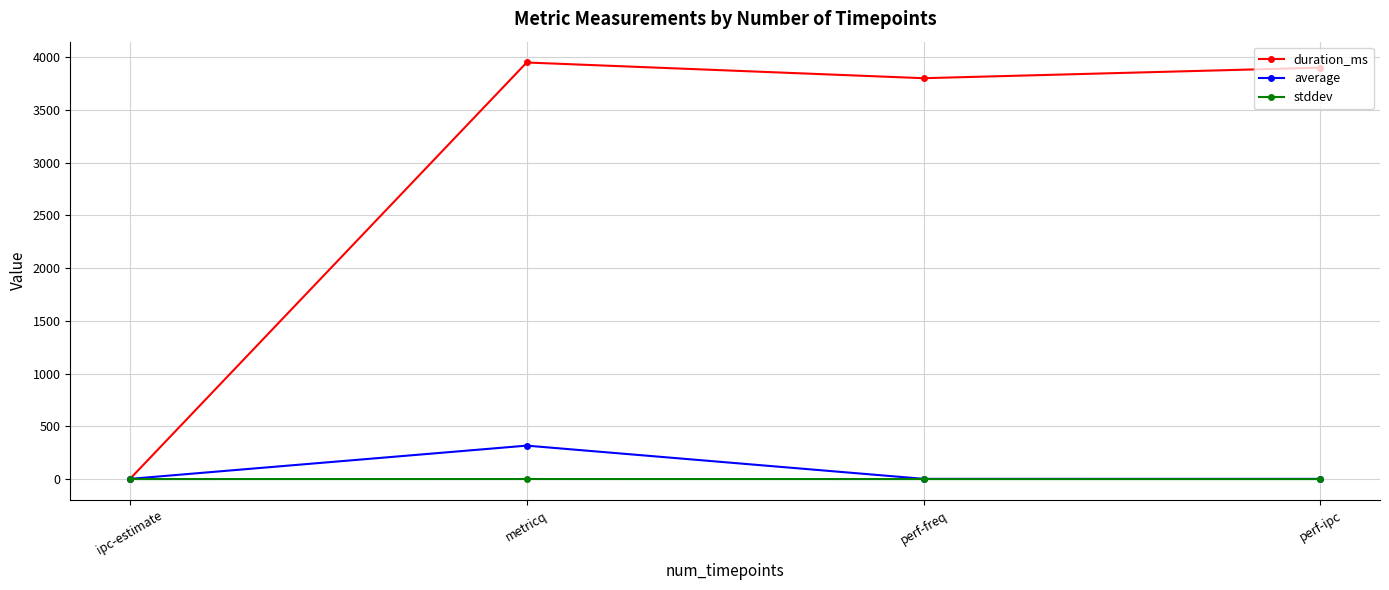

What is the sum of the average values at ipc-estimate and perf-ipc?

3.7